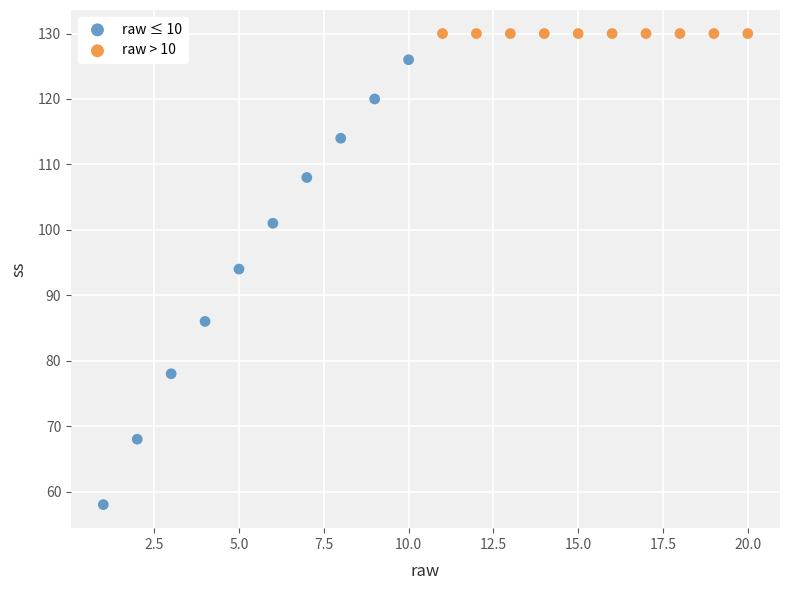

Which series contains the lowest Y value?

raw ≤ 10